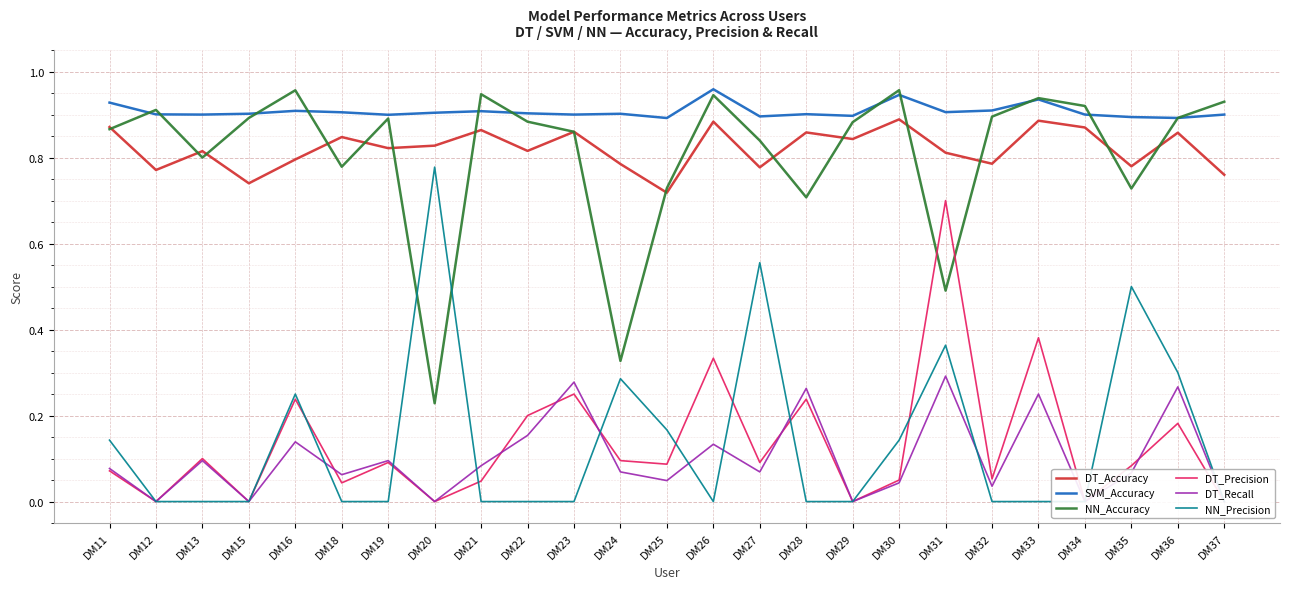

At which label does SVM_Accuracy reach its peak?

DM26